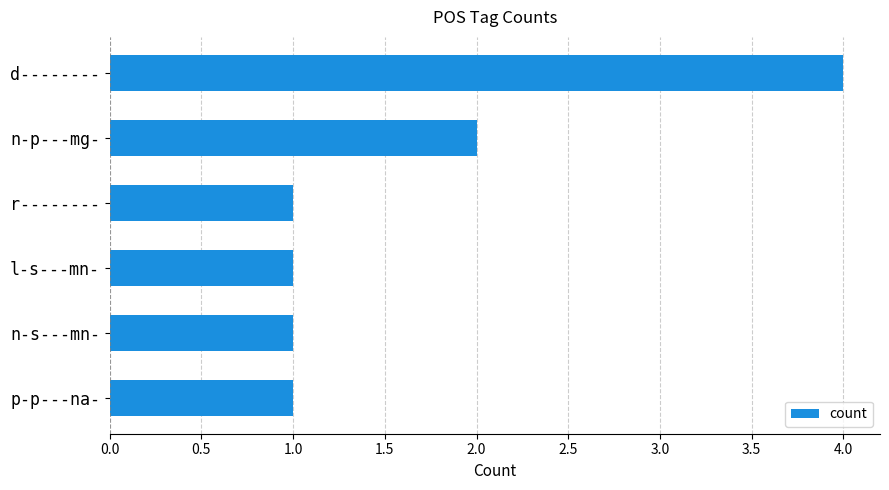

Reading top to bottom, what are all the values shown in this chart?

d--------=4	n-p---mg-=2	r--------=1	l-s---mn-=1	n-s---mn-=1	p-p---na-=1